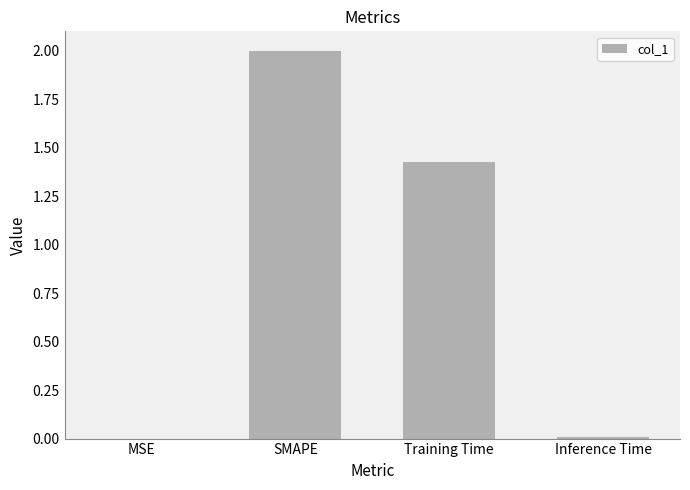

The value at SMAPE is 2.0. True or false?

True